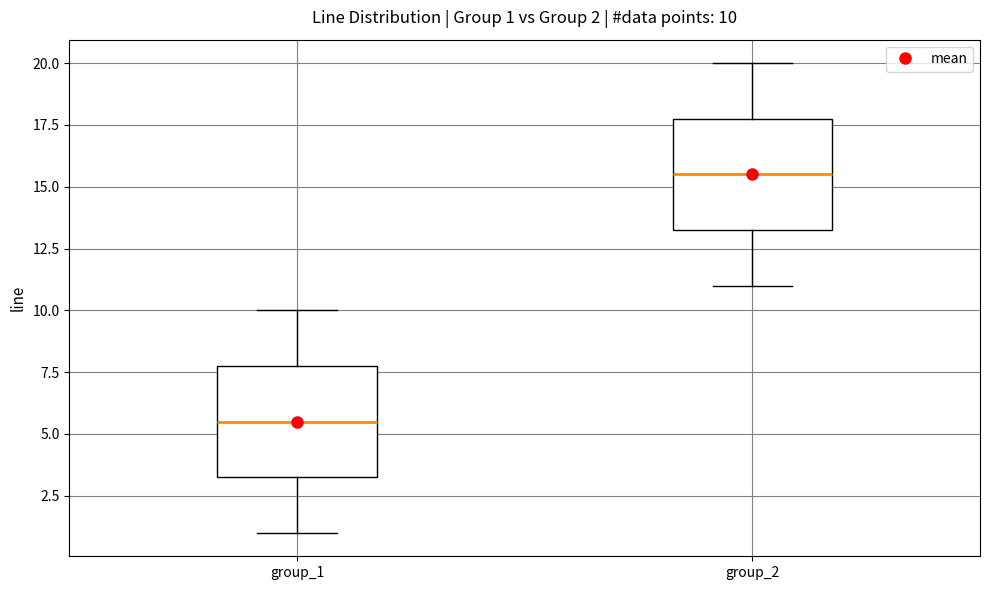

Which box's median line is the highest?

group_2